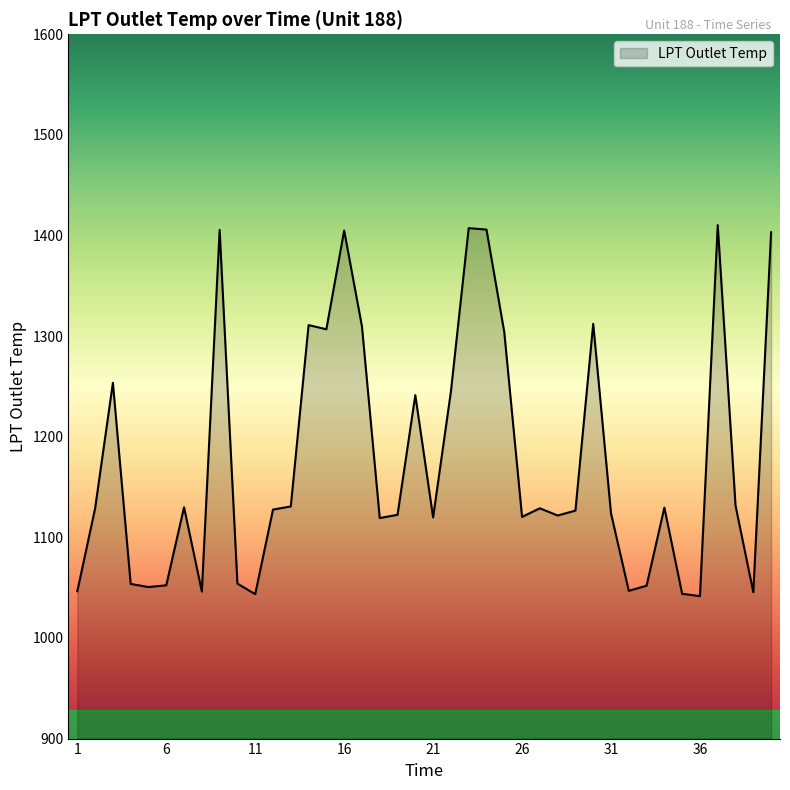

What is the smallest value displayed?

1041.6